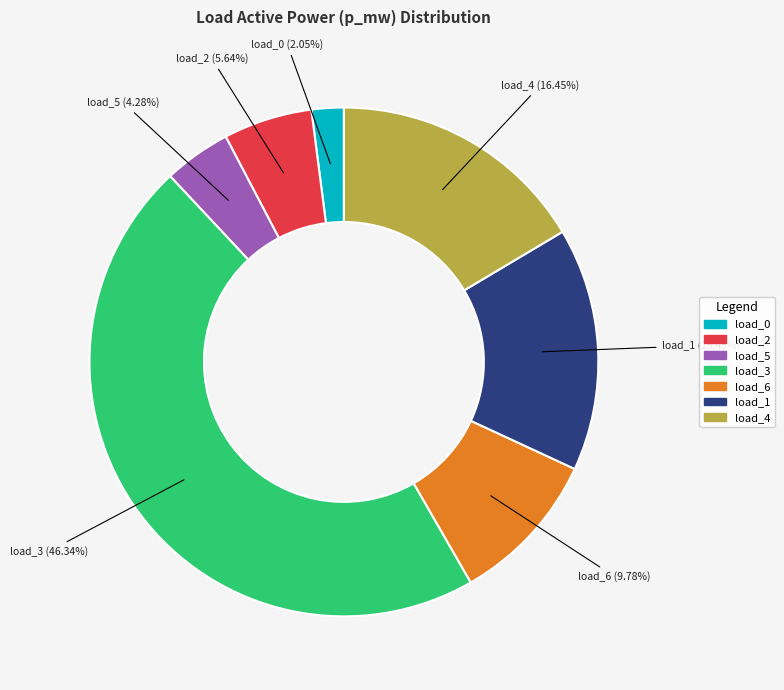

To the nearest percent, what is the difference between the largest and smallest slice percentages?

44%